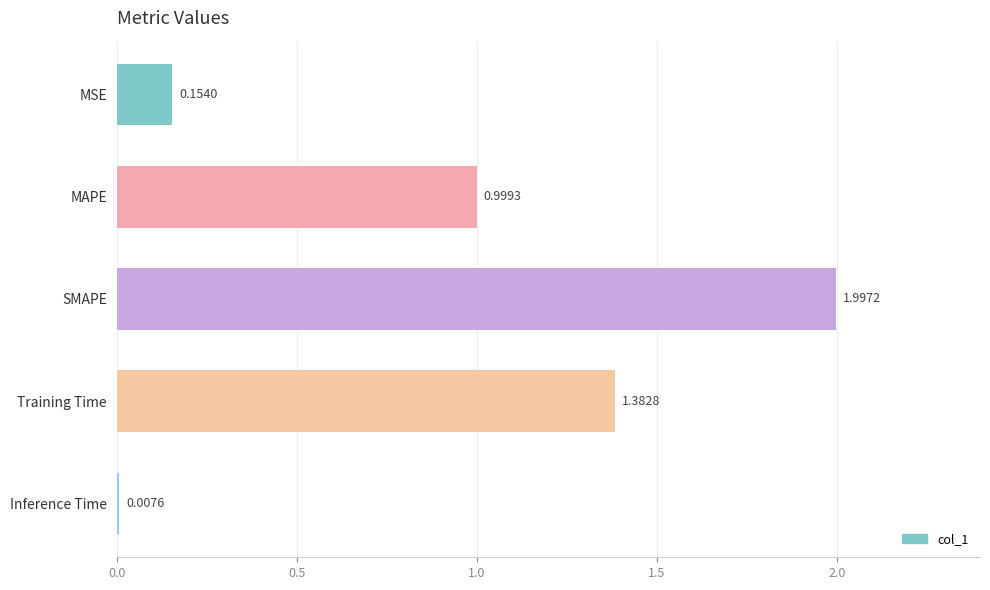

Which category has the highest value across all series?

SMAPE